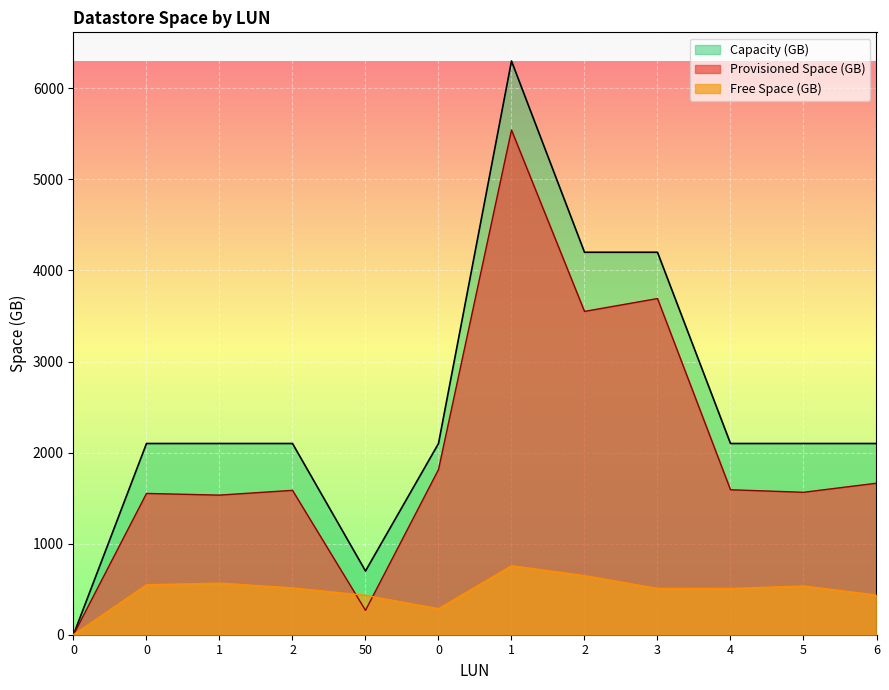

True or false: Free Space (GB) and Capacity (GB) intersect in this chart.

False